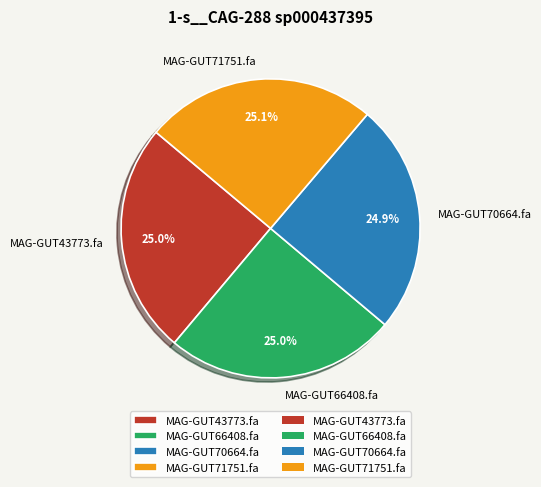

What percentage is NOT represented by MAG-GUT43773.fa?

75.0%